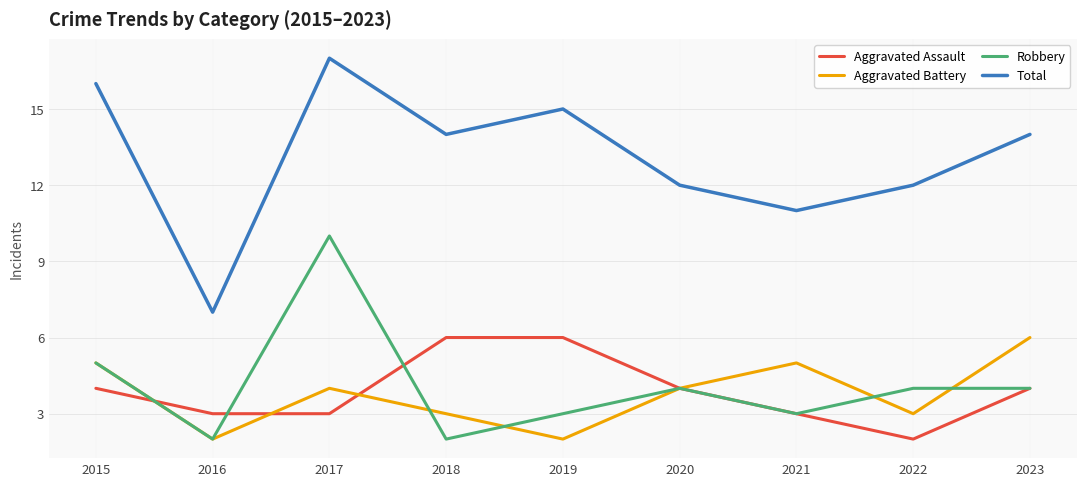

How many interior local peaks does the Total series have?

2